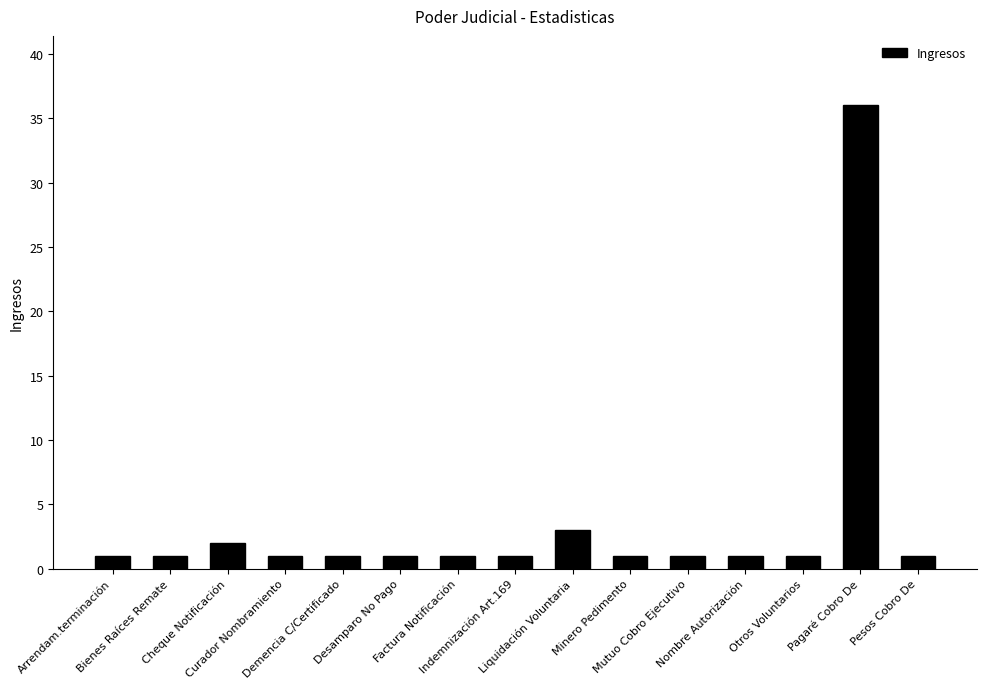

What is the label of the 3rd bar from the left?

Cheque Notificación